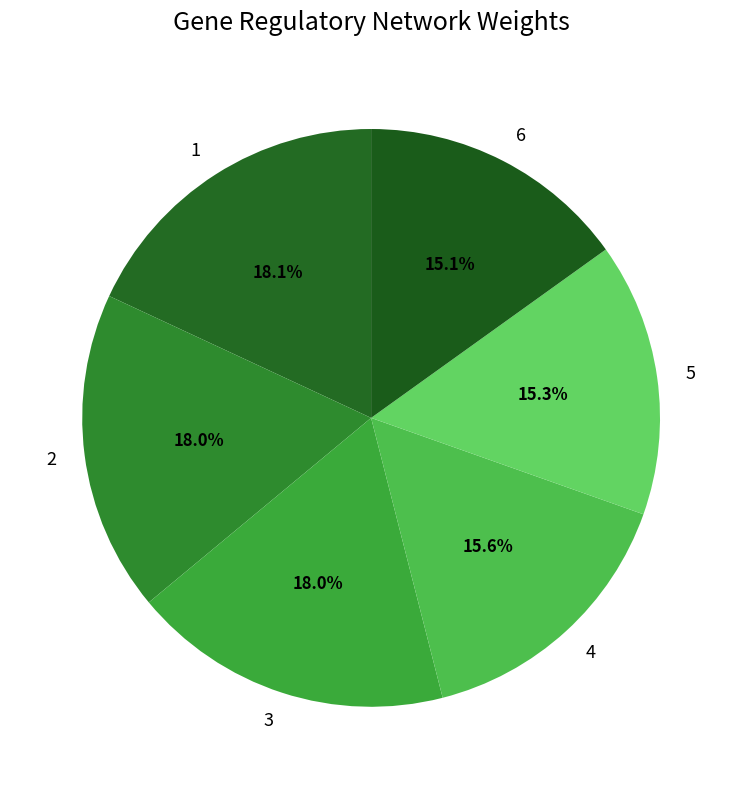

The 2 slice represents 12% of the pie. True or false?

False